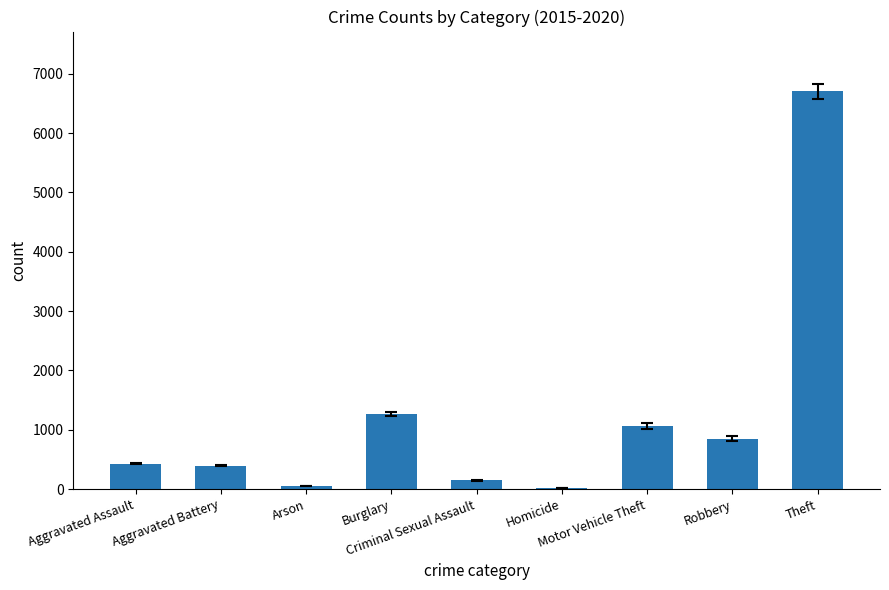

What is the value of the 8th bar from the left?

853